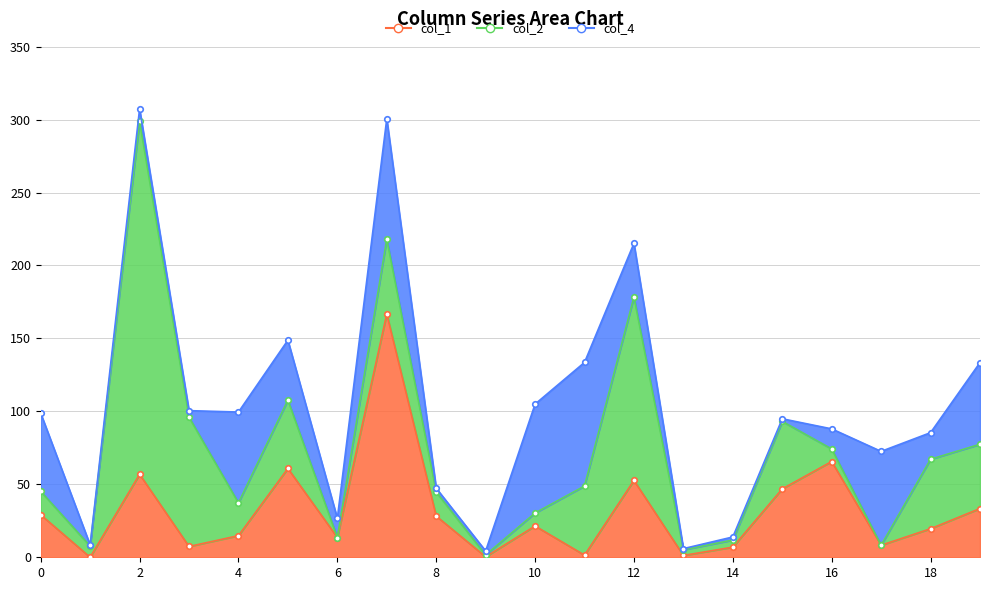

How many interior local valleys does the col_1 series have?

7